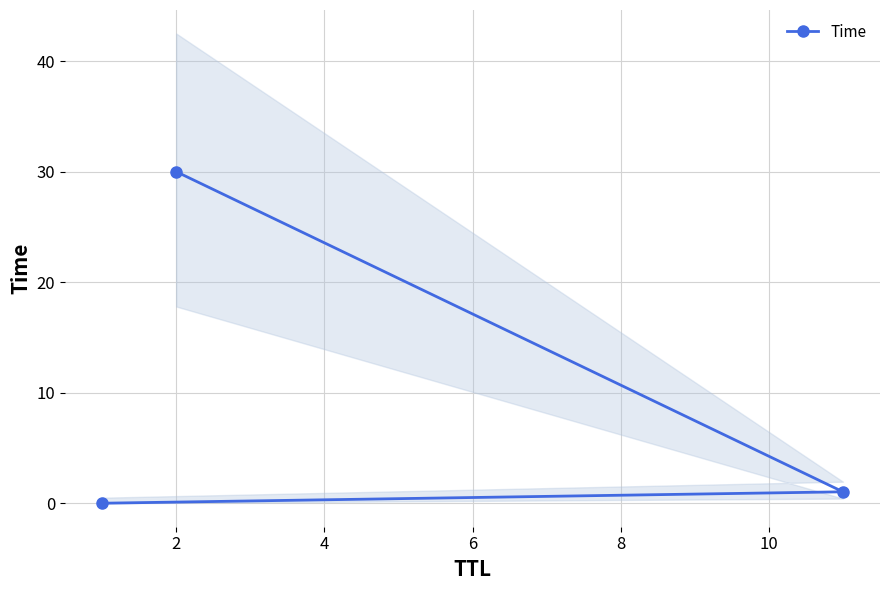

What is the average value?

10.3